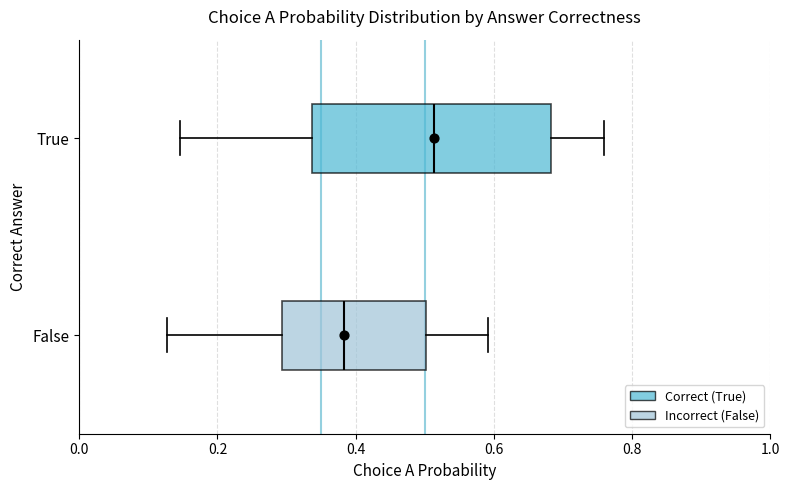

Comparing the boxes themselves (not the whiskers), which one is the widest?

True